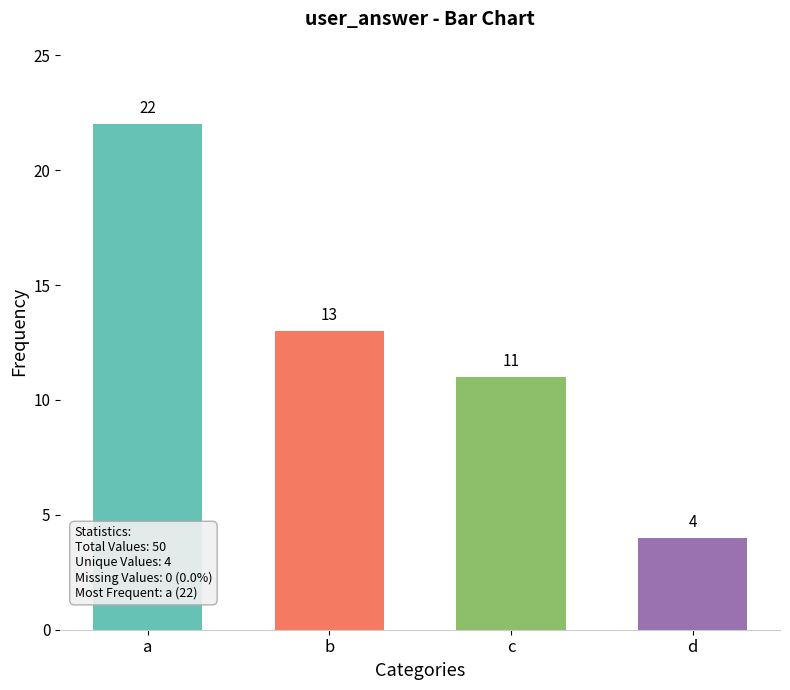

Rank the categories by value from lowest to highest.

d, c, b, a